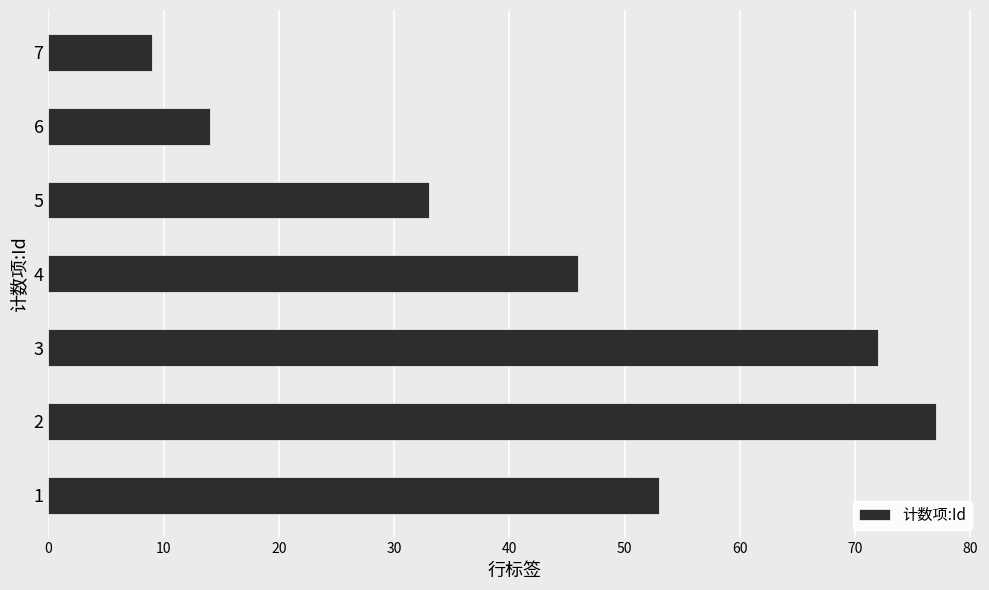

Rank the categories by value from highest to lowest.

2, 3, 1, 4, 5, 6, 7